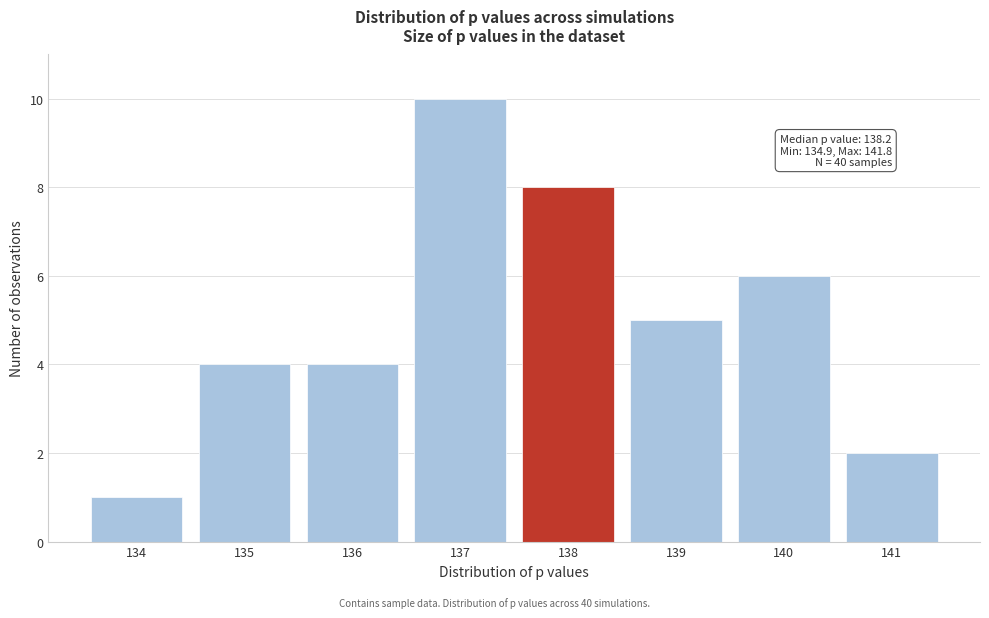

Reading left to right, extract all data points from this chart.

1	4	4	10	8	5	6	2